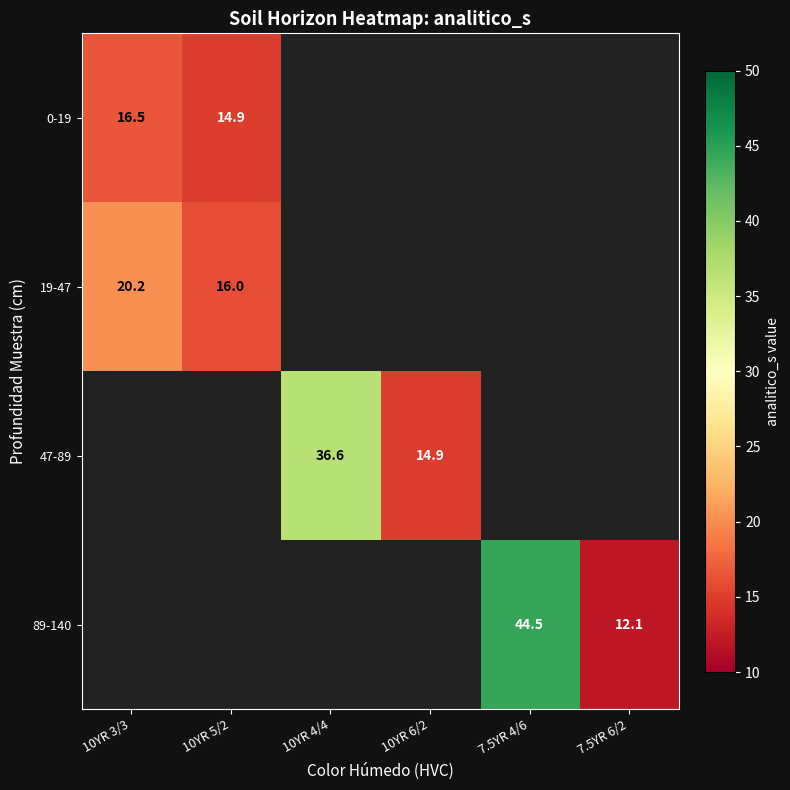

Is it true that 0-19 equals 9.6 at 10YR 5/2?

False